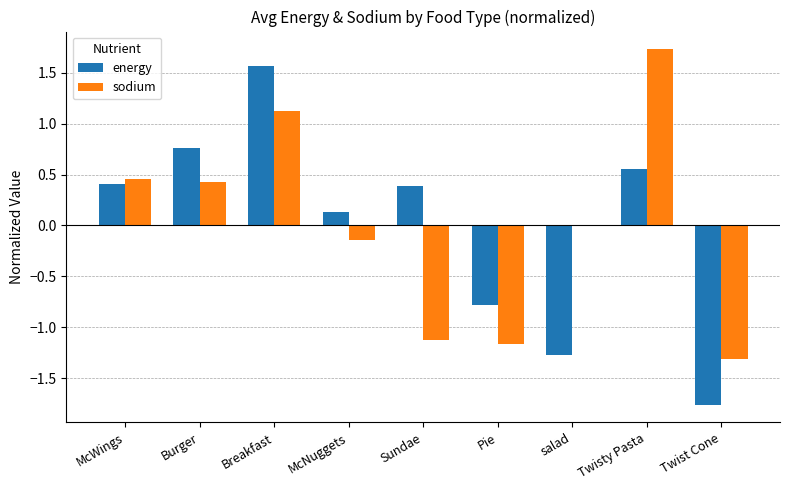

How many categories are shown in the chart?

9